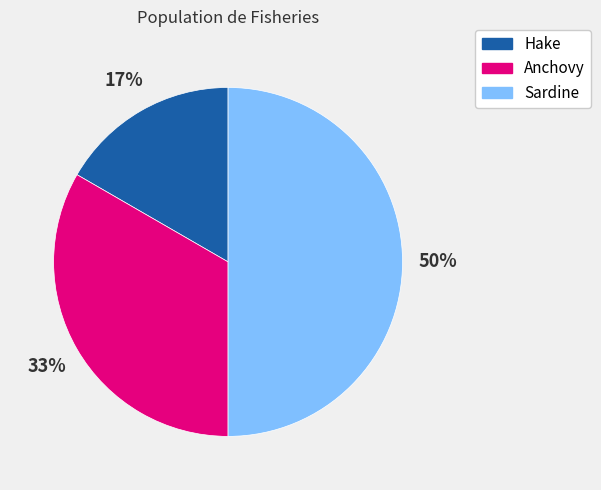

To the nearest percent, what percentage of the pie is Hake?

17%